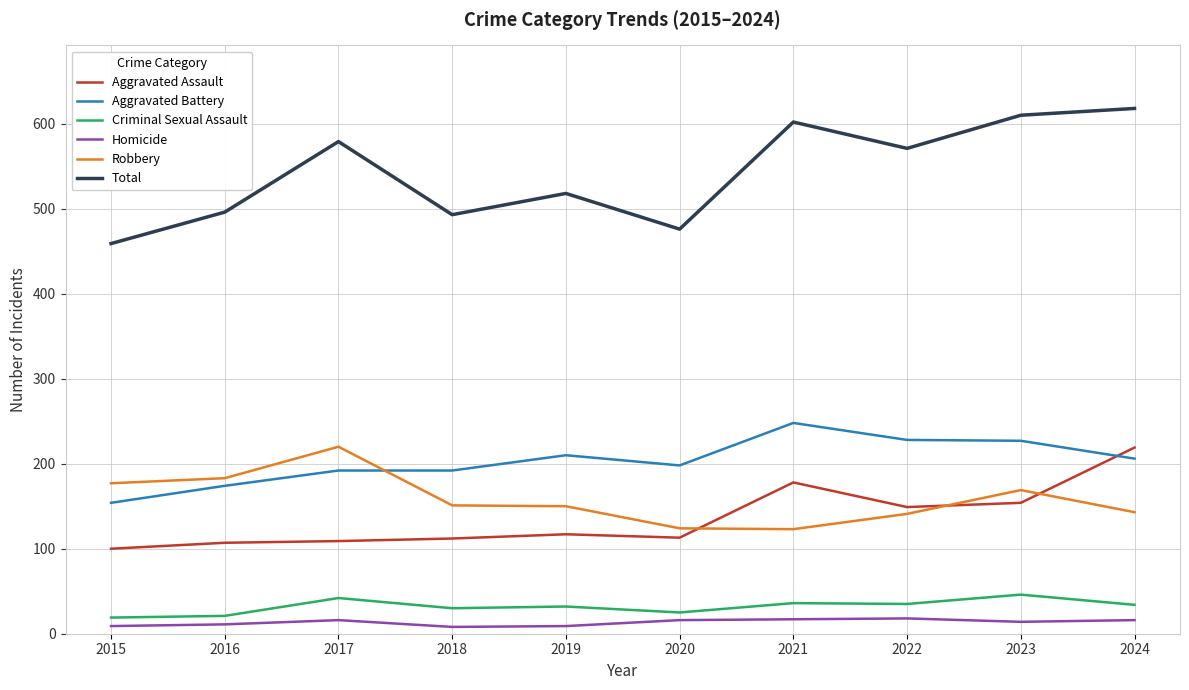

The Aggravated Battery series shows 80 at 2017. True or false?

False